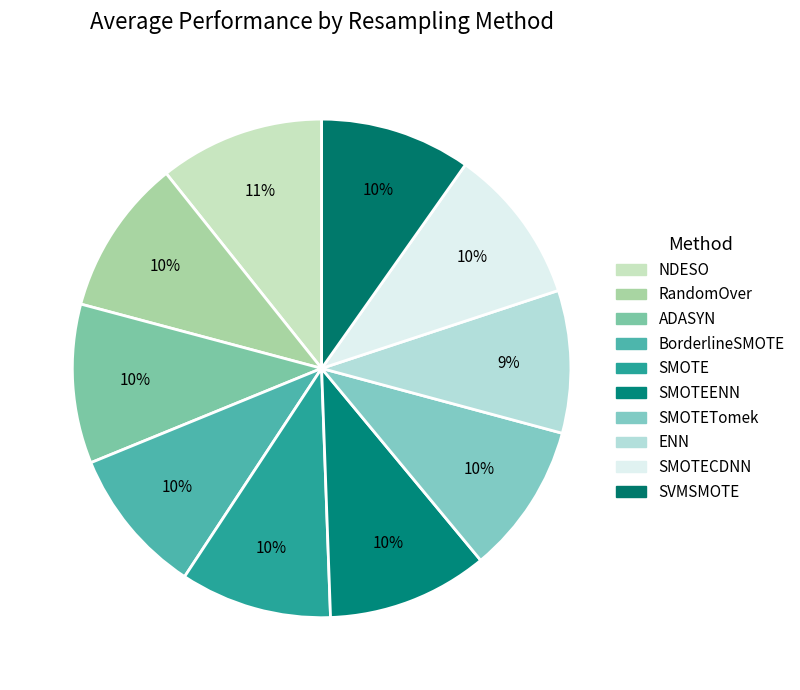

Which slice is the largest?

NDESO